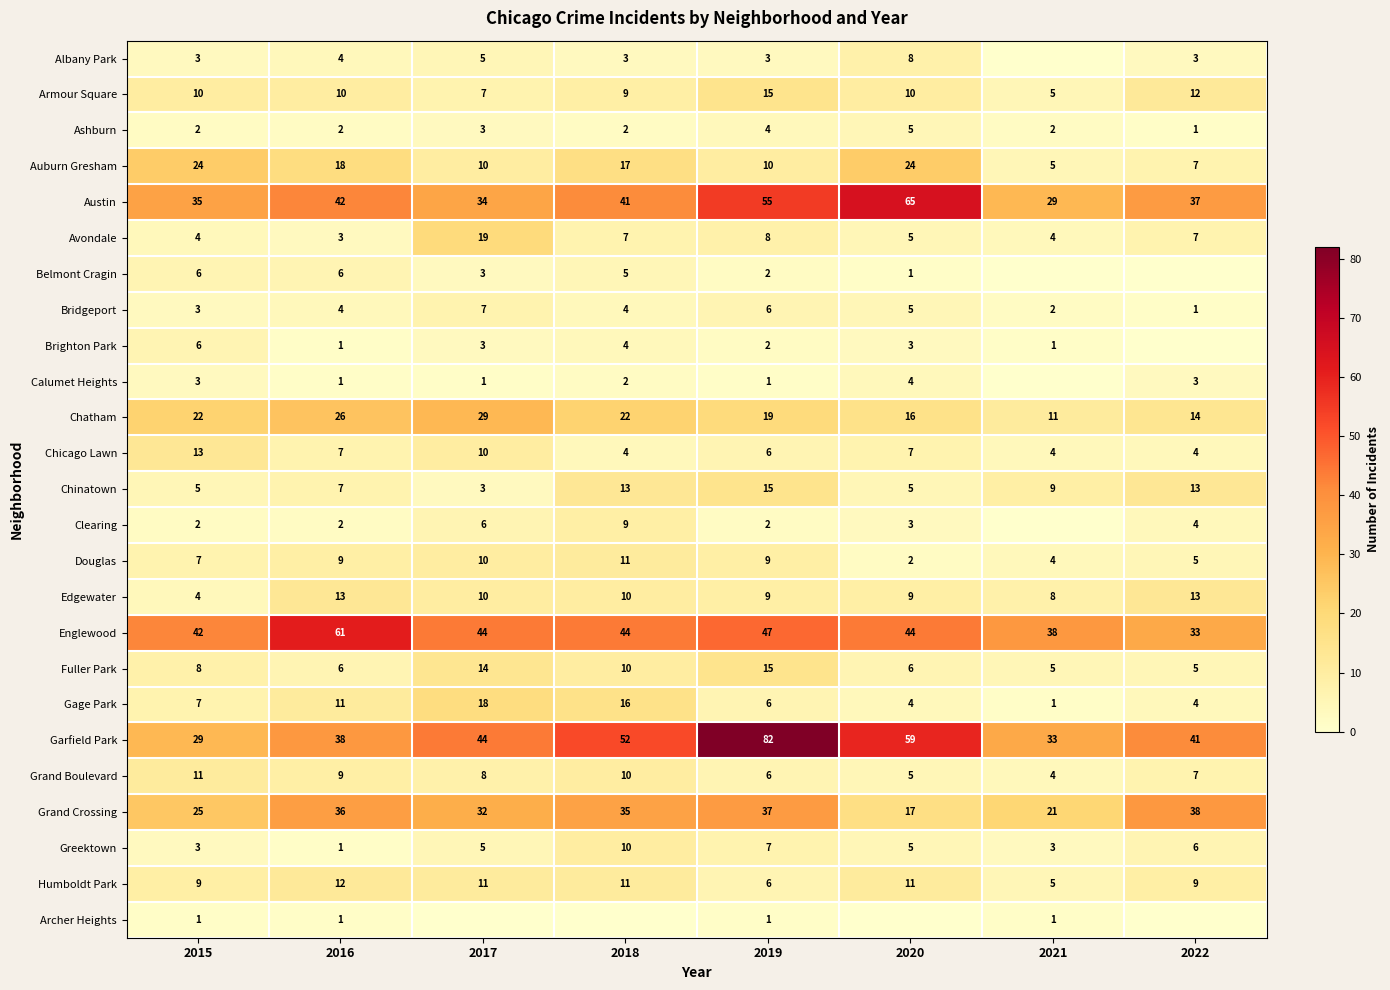

How many Grand Boulevard values are between 6 and 10?

5